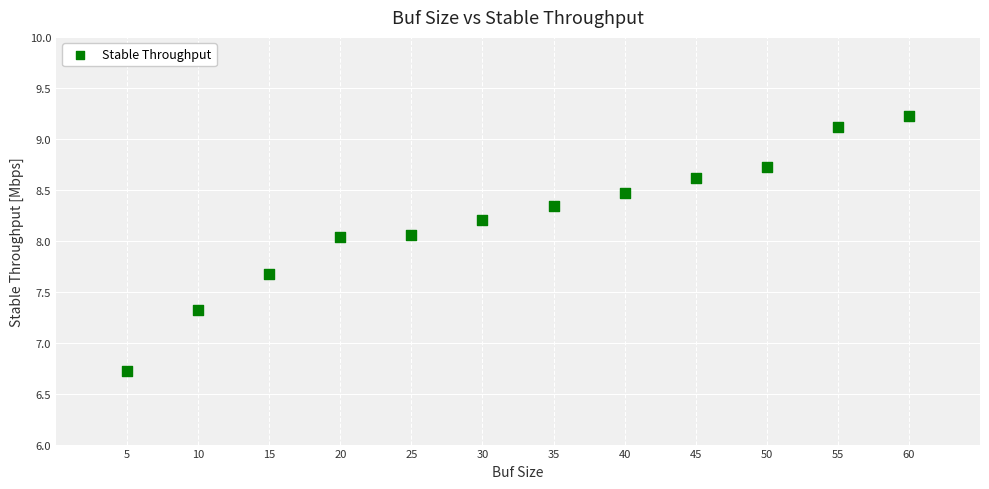

What is the range of X values (max minus min)?

55.0